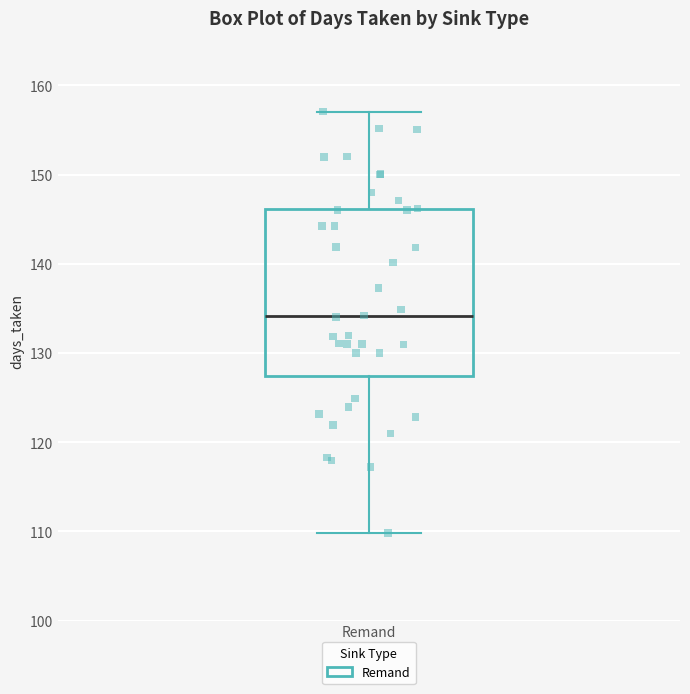

Where does the median line of the box for Remand sit on the y-axis? The values are not printed on the chart, so give them approximately, as read against the axis.

134